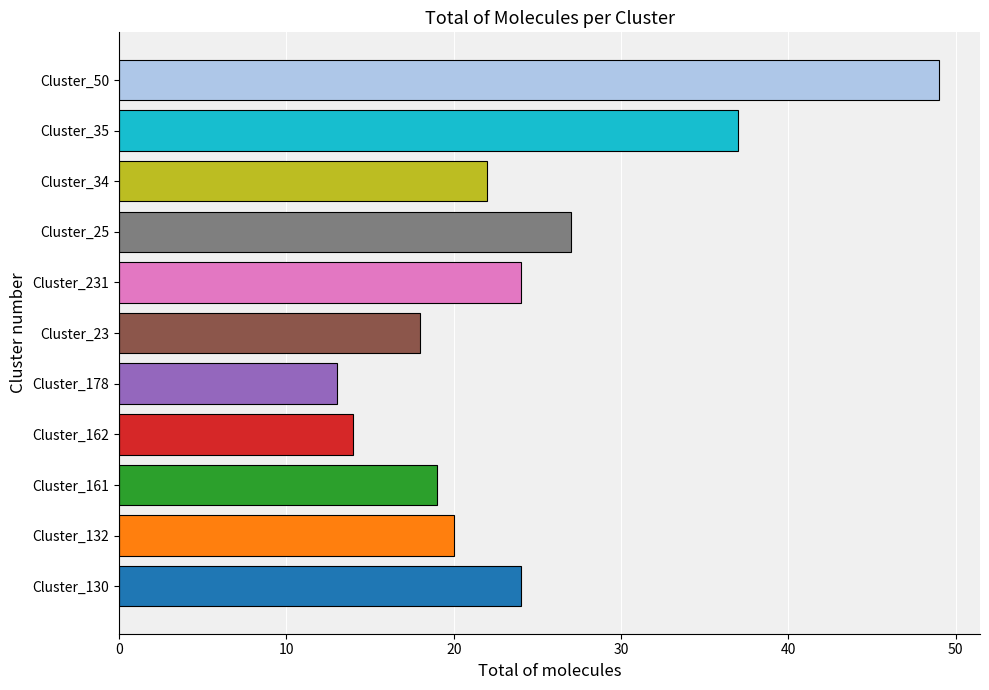

Does the chart contain stacked bars?

No